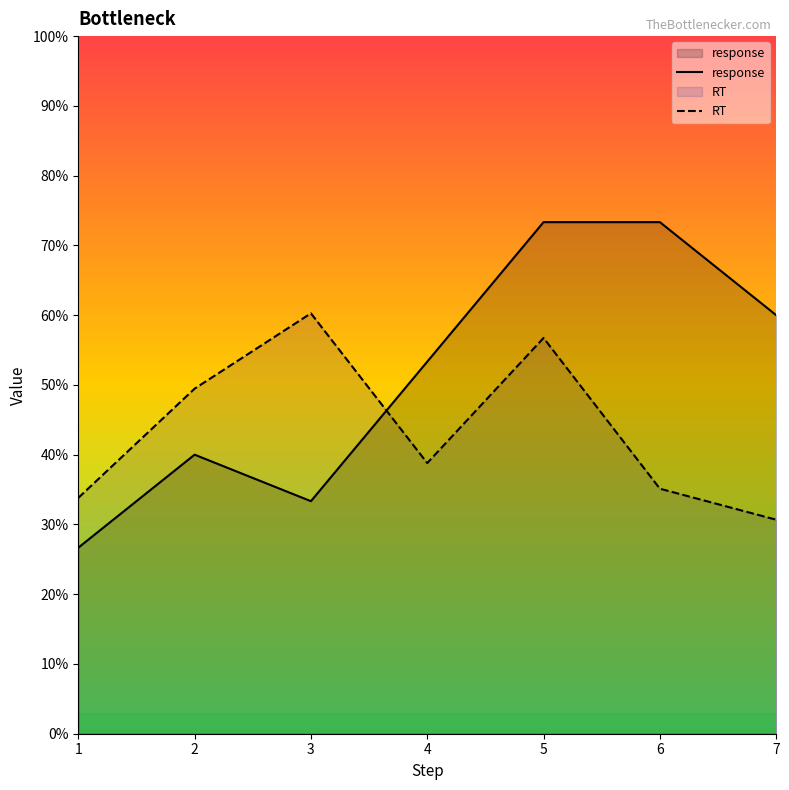

The RT series shows 0.6 at 6. True or false?

False